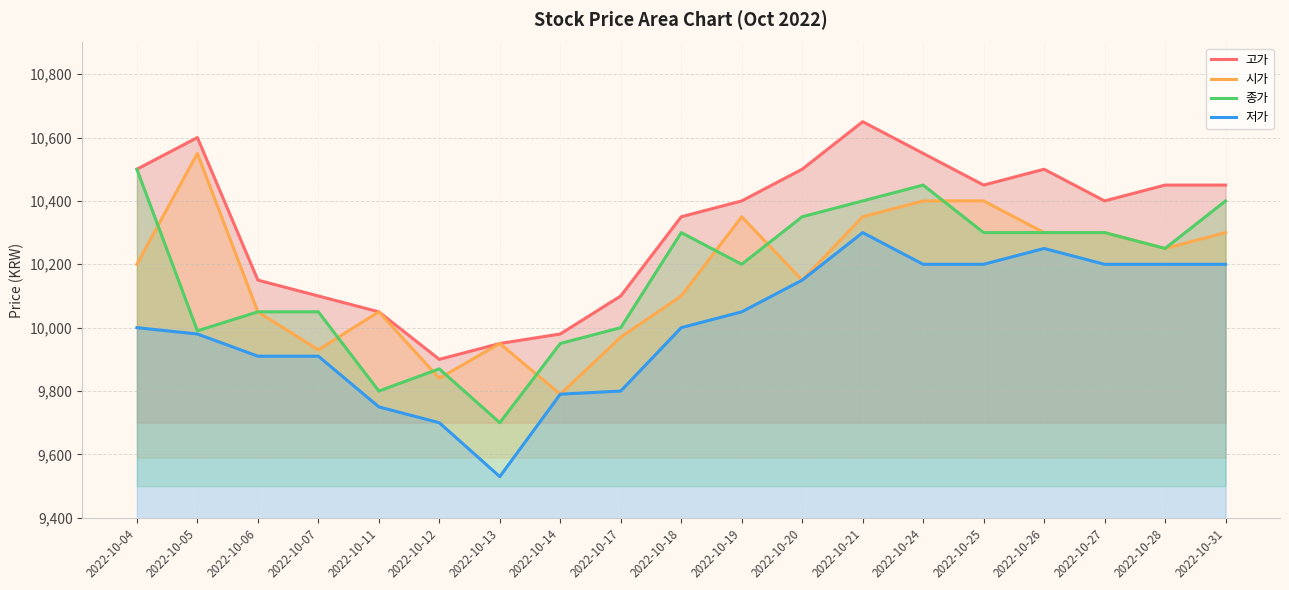

What are all the series names shown in the legend?

고가, 시가, 종가, 저가